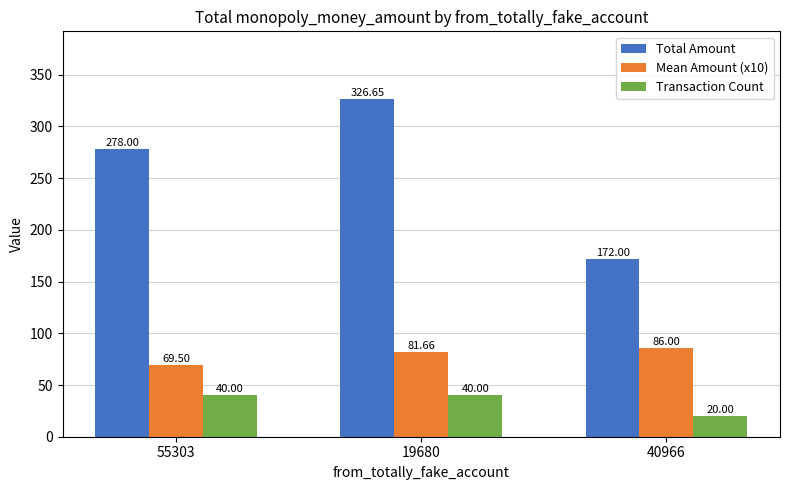

What is the label of the 2nd bar from the left?

19680